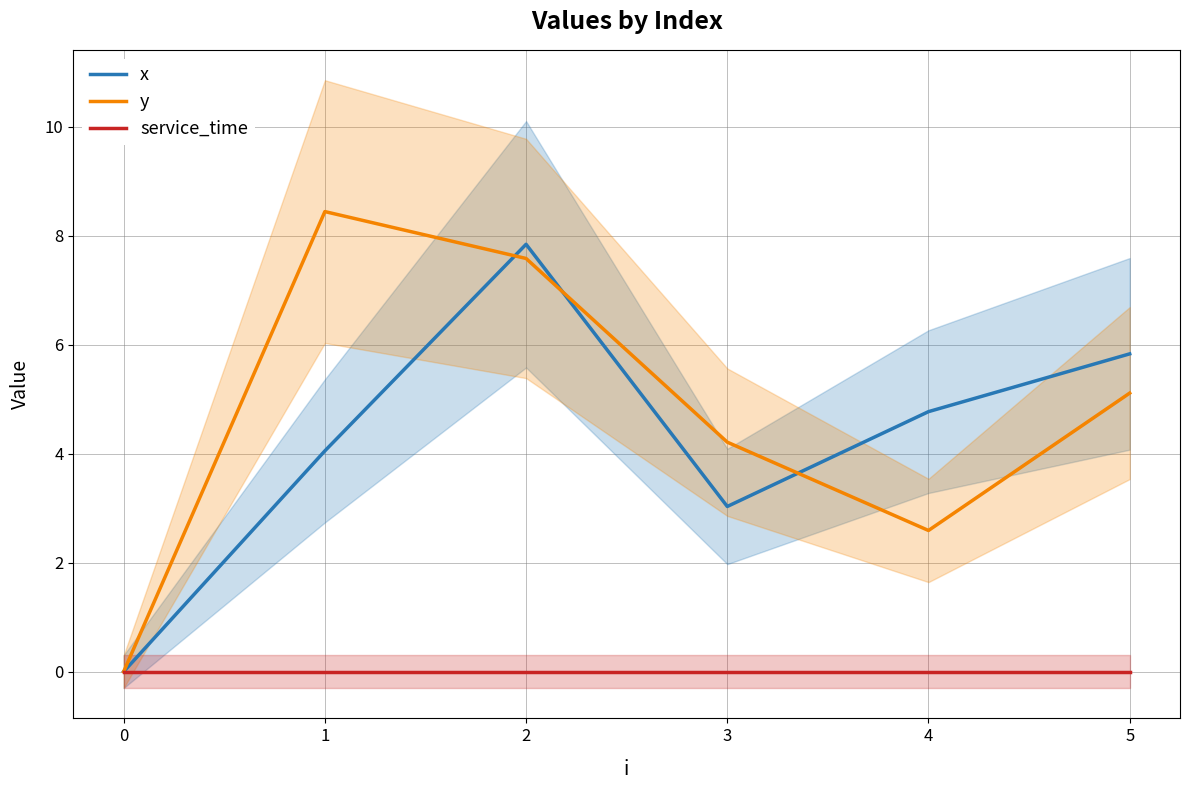

At how many categories does at least one series exceed 7?

2